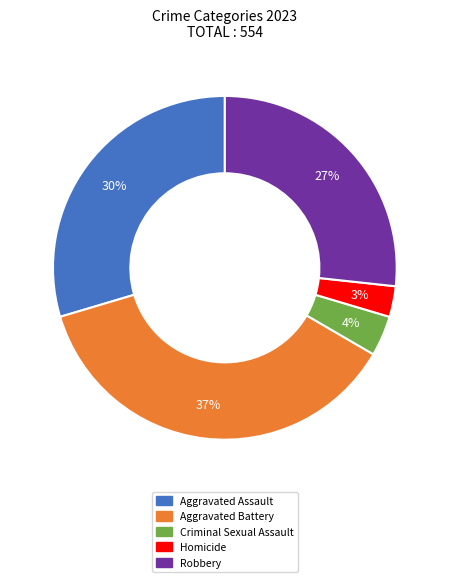

Is there any slice that represents more than half of the pie?

No